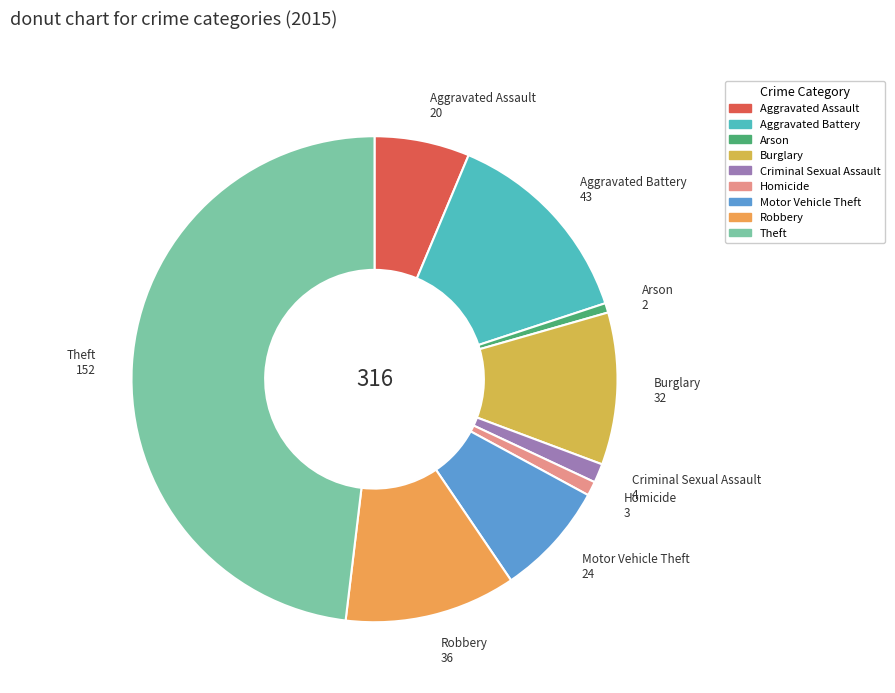

How many slices are in this pie chart?

9